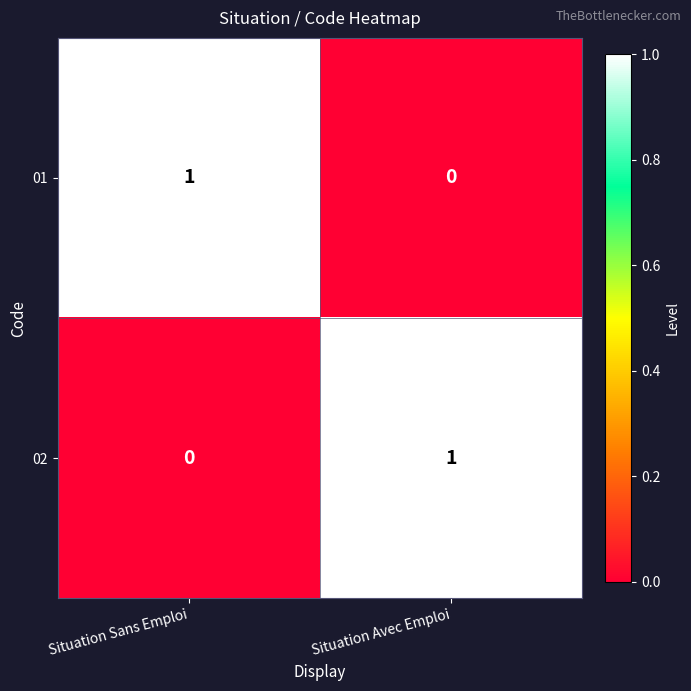

How many distinct data groups are displayed?

2